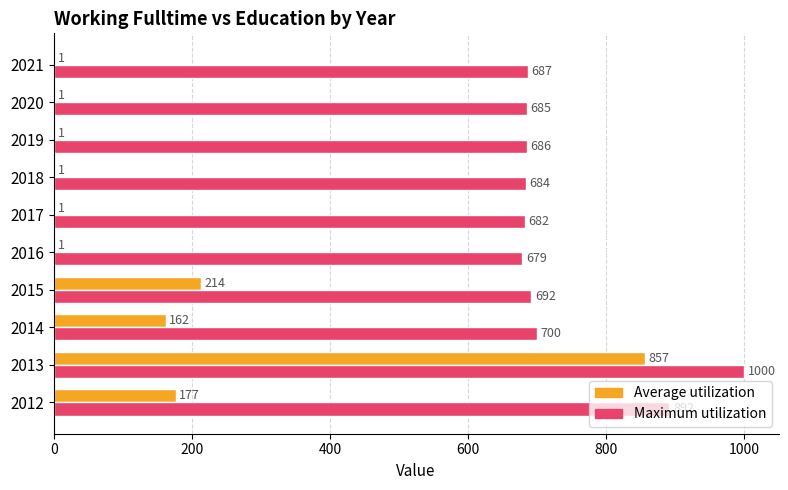

How many data points does each series have?

10